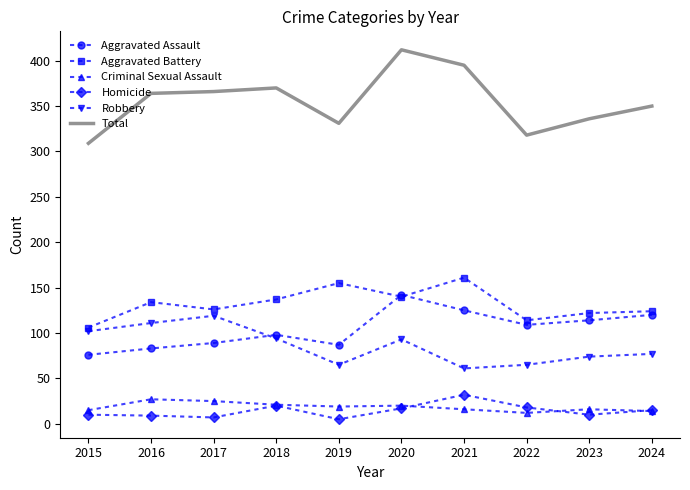

What value does the Homicide series have at 2021?

32